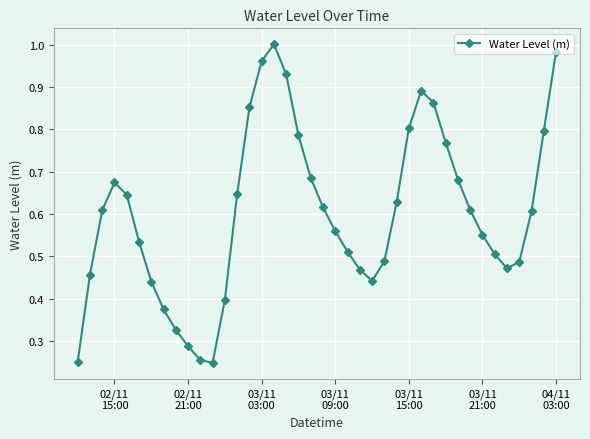

How many points are lower than both their immediate neighbors (excluding endpoints)?

3